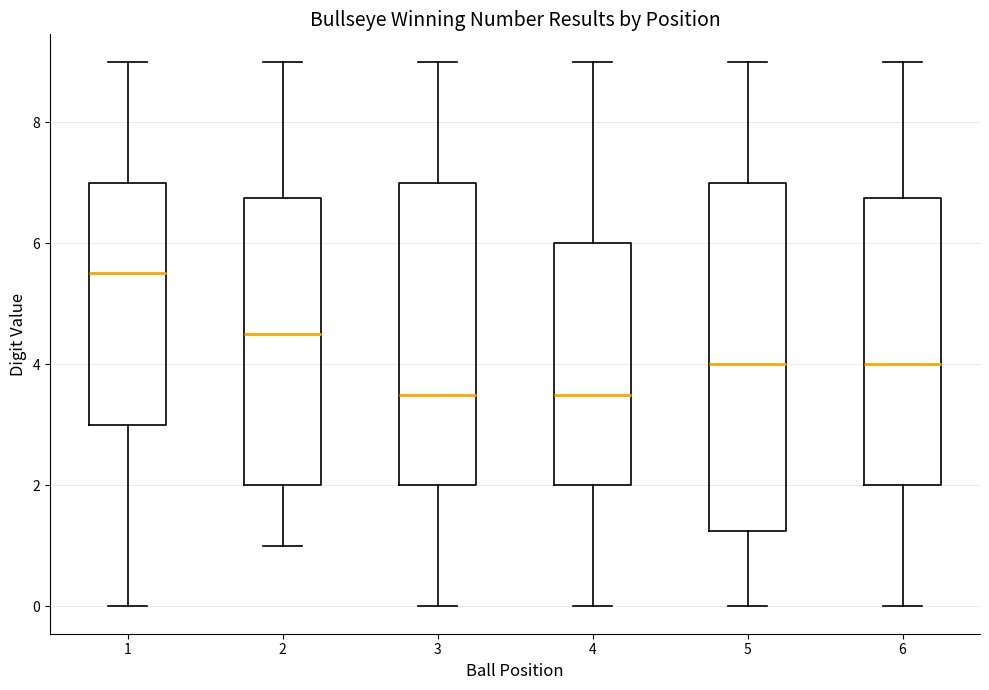

Where is the upper edge of the box at x = 3 on the y-axis? The values are not printed on the chart, so give them approximately, as read against the axis.

7.0